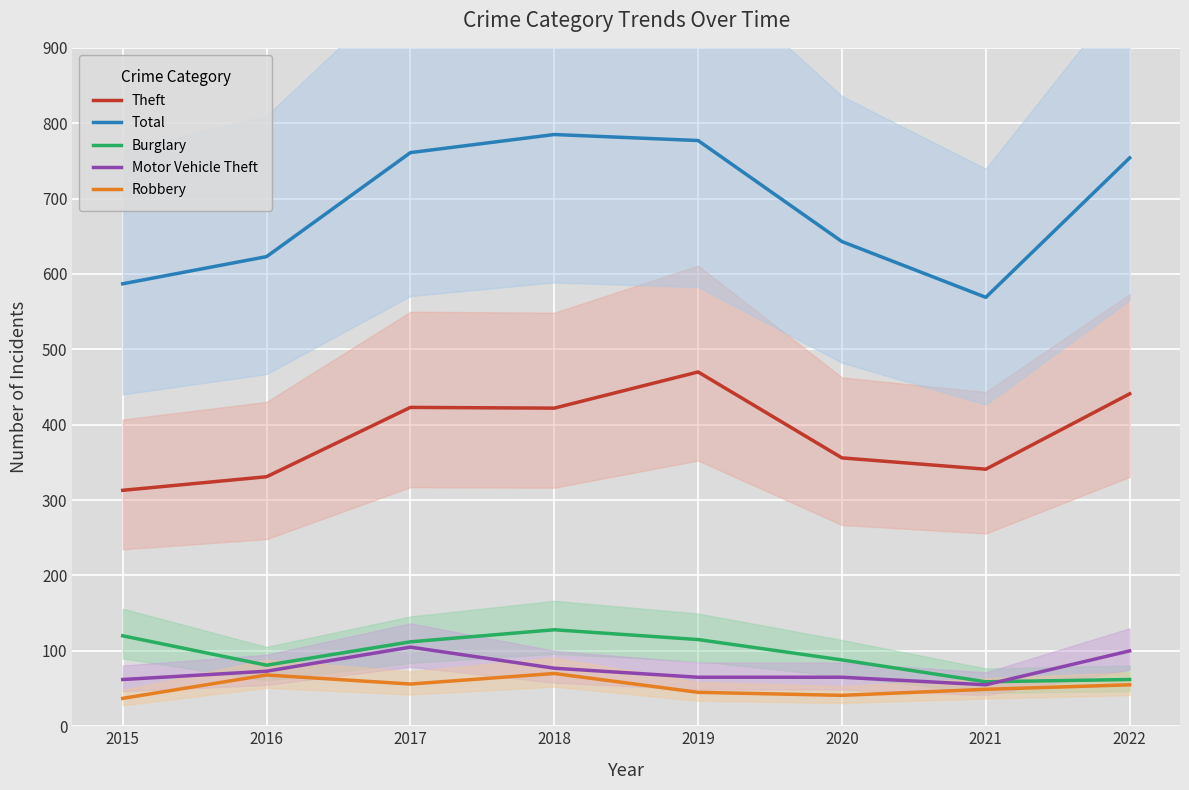

At which label is Motor Vehicle Theft closest to 80?

2018